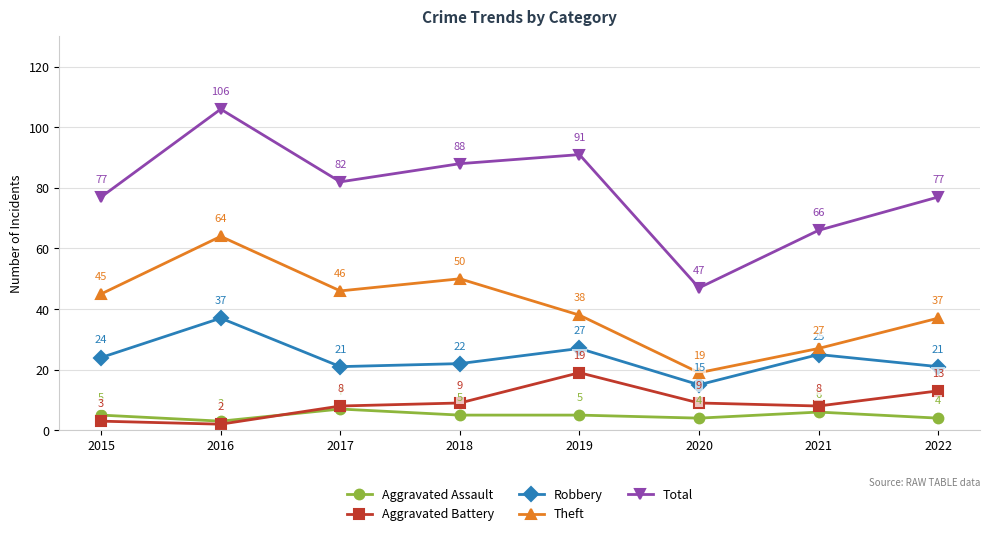

What value does the Aggravated Assault series have at 2019?

5